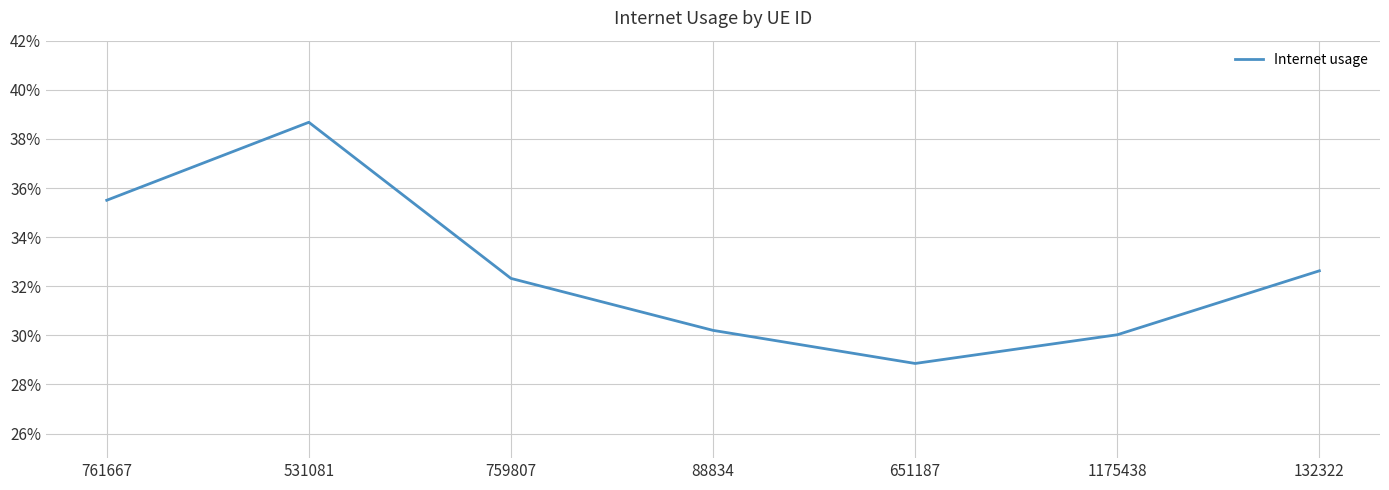

At which category does the data reach its first local valley?

651187